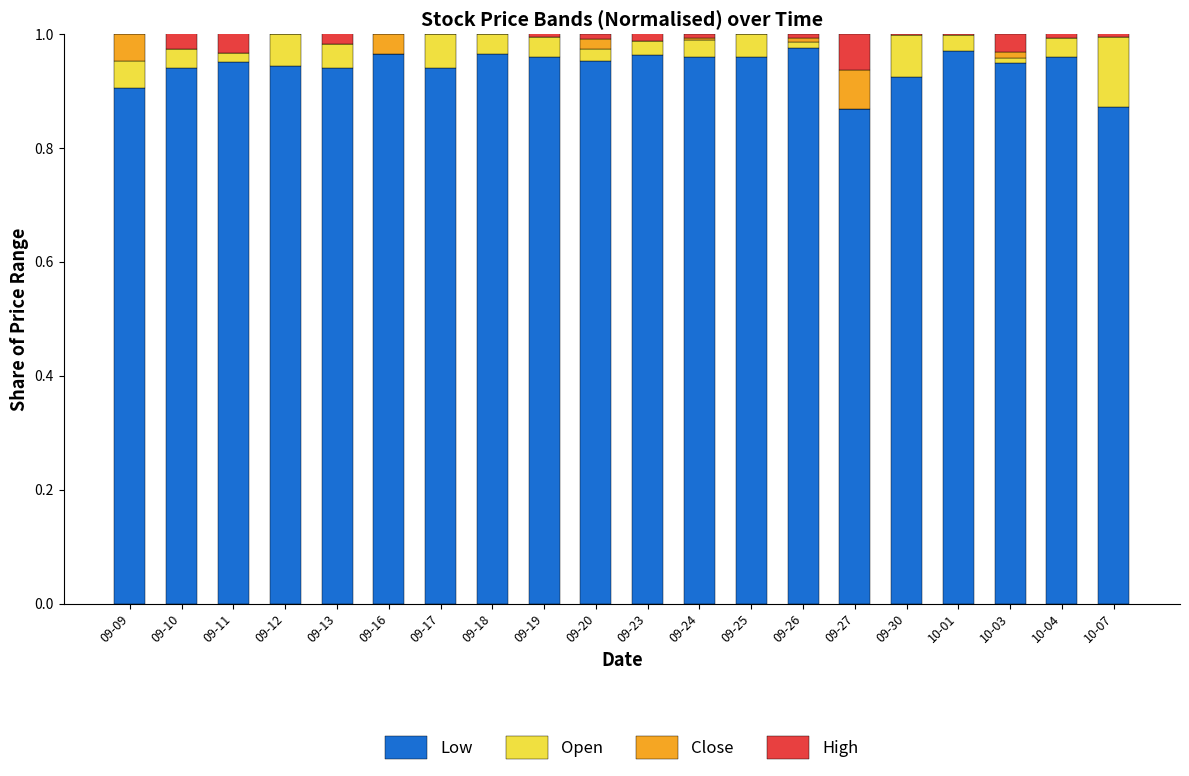

What is the difference between the highest and lowest values at 09-11?

1.0